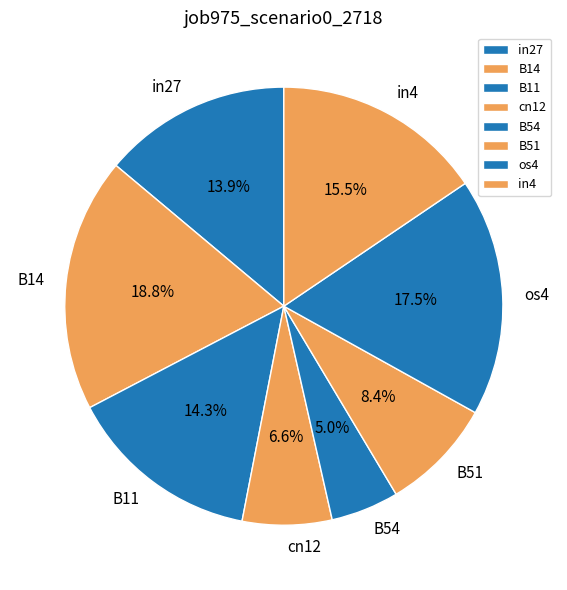

Between B14 and in4, which is larger?

B14